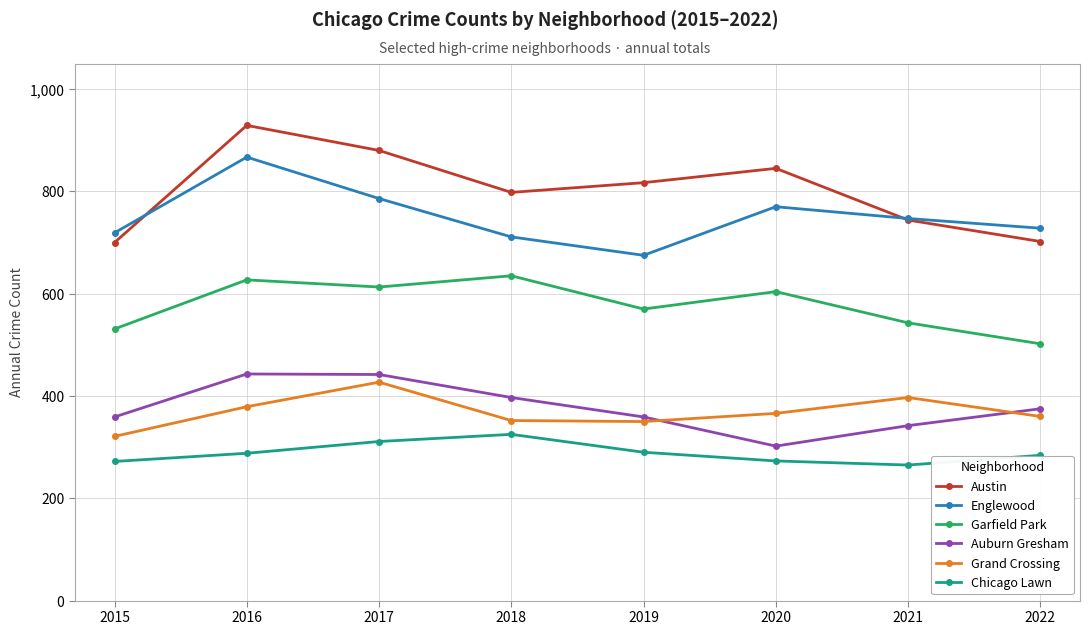

How many data points in Chicago Lawn are less than 288?

4